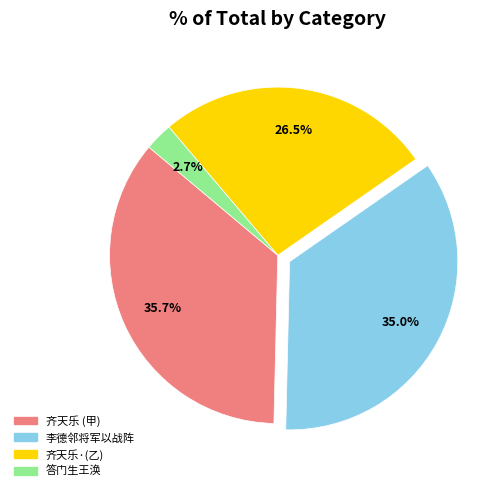

Is there a majority slice in this chart?

No